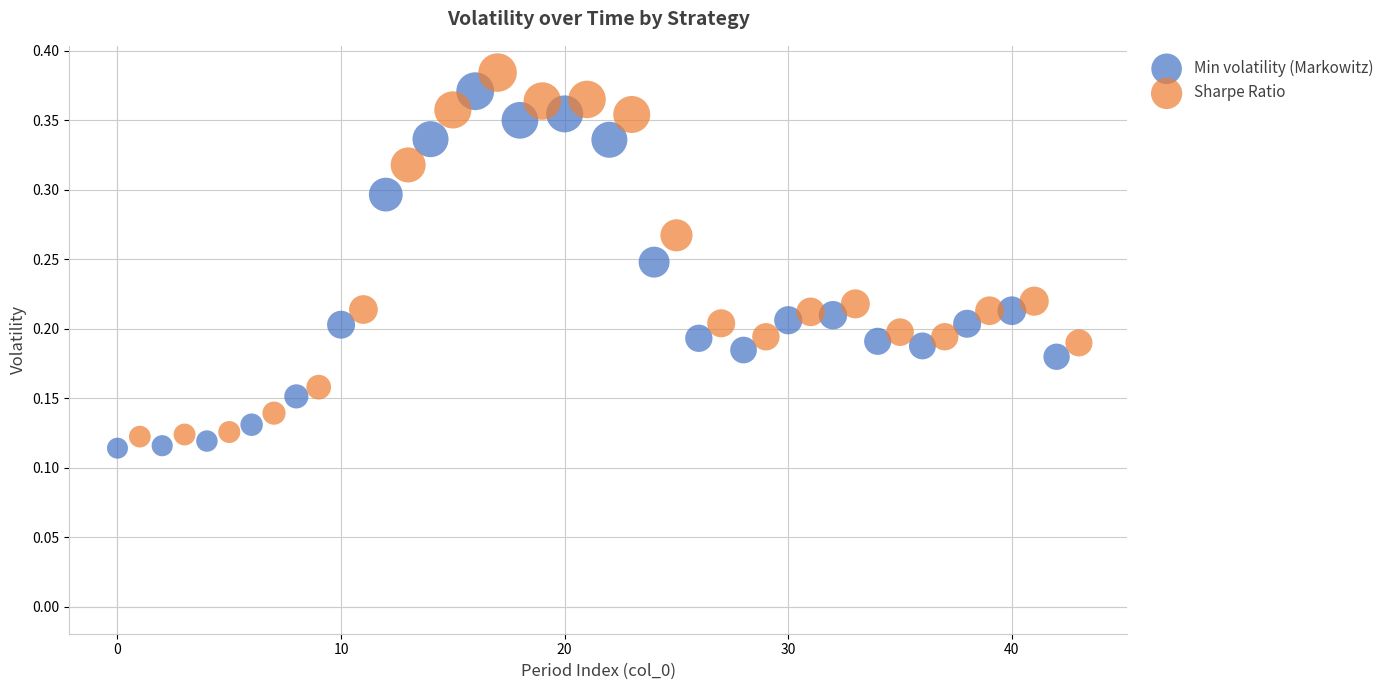

Which series reaches the maximum Y coordinate?

Sharpe Ratio